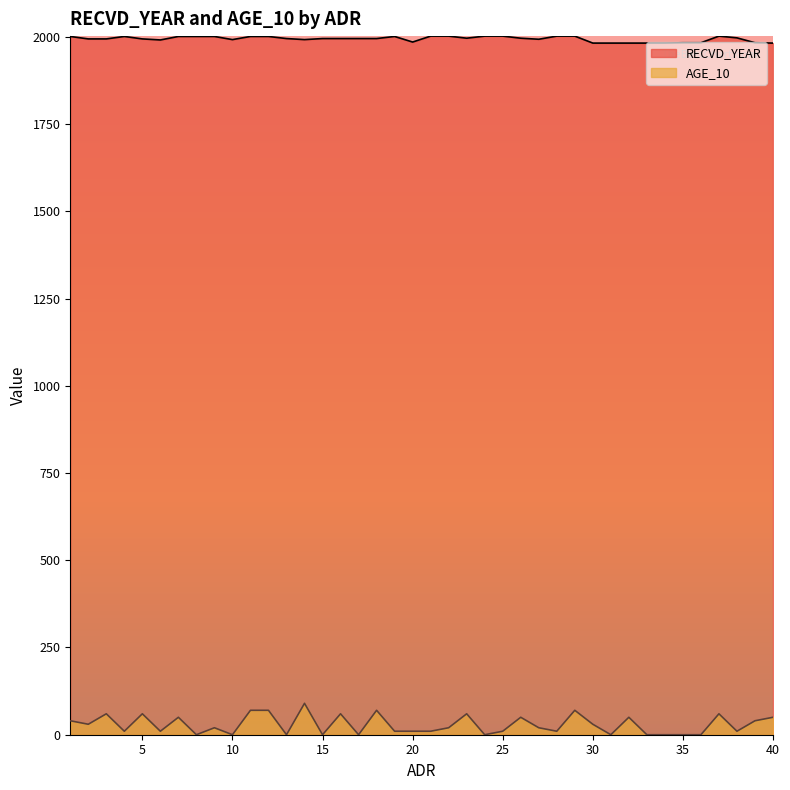

True or false: AGE_10 and RECVD_YEAR intersect in this chart.

False